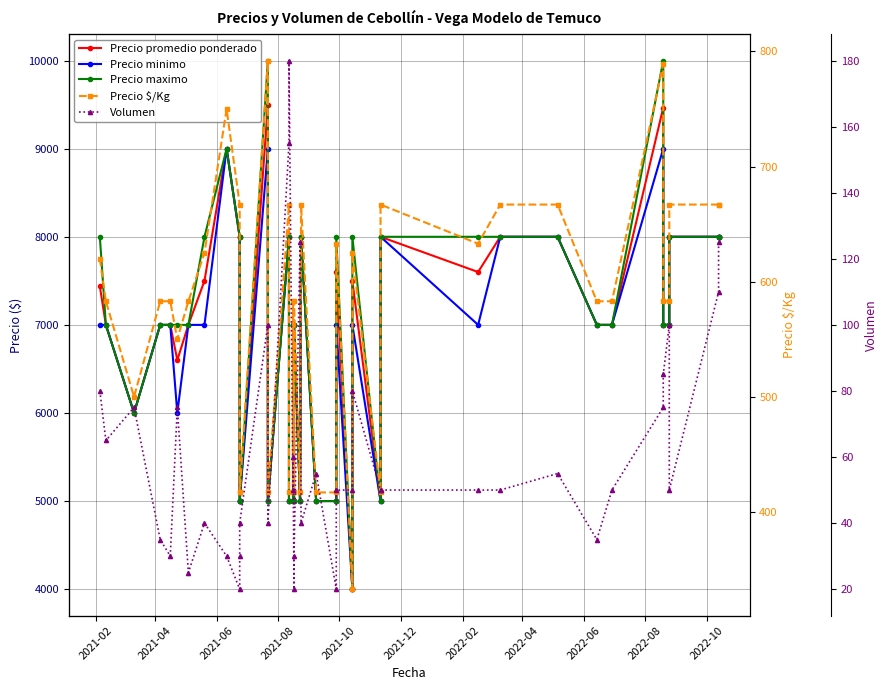

True or false: Precio minimo has a value of 7000 at 2021-02.

True